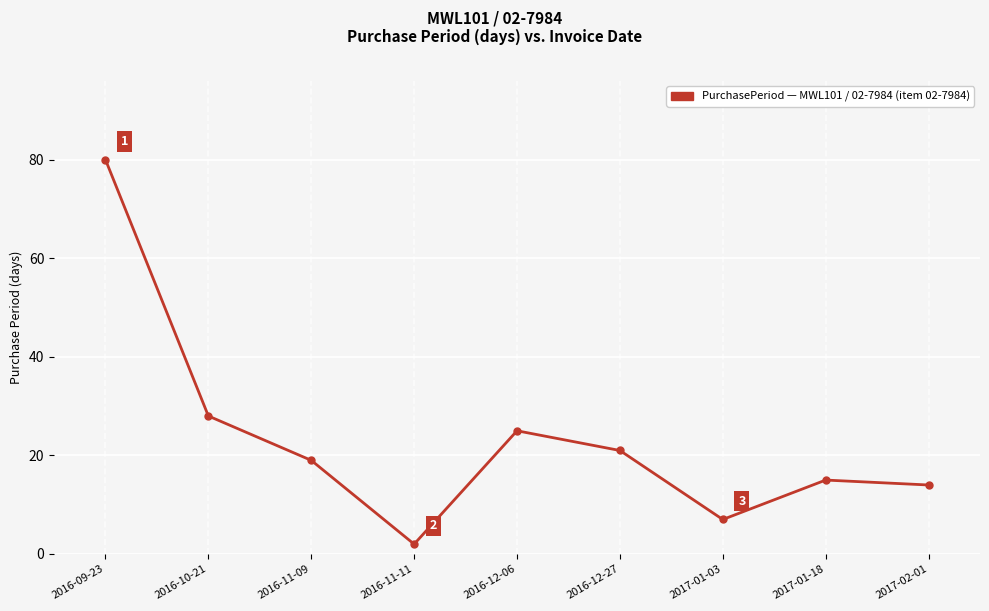

Reading left to right, transcribe all the data shown in this chart.

2016-09-23=80	2016-10-21=28	2016-11-09=19	2016-11-11=2	2016-12-06=25	2016-12-27=21	2017-01-03=7	2017-01-18=15	2017-02-01=14